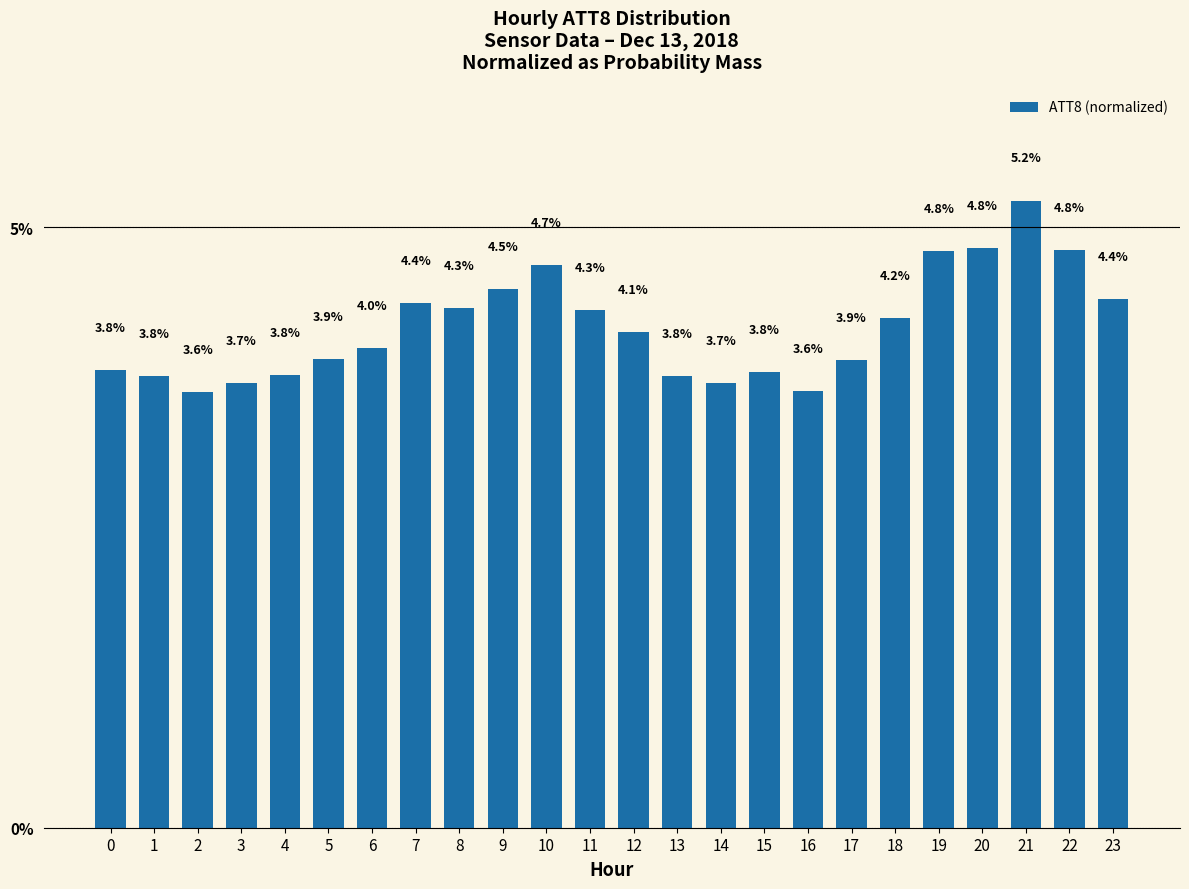

How many values exceed 4?

12